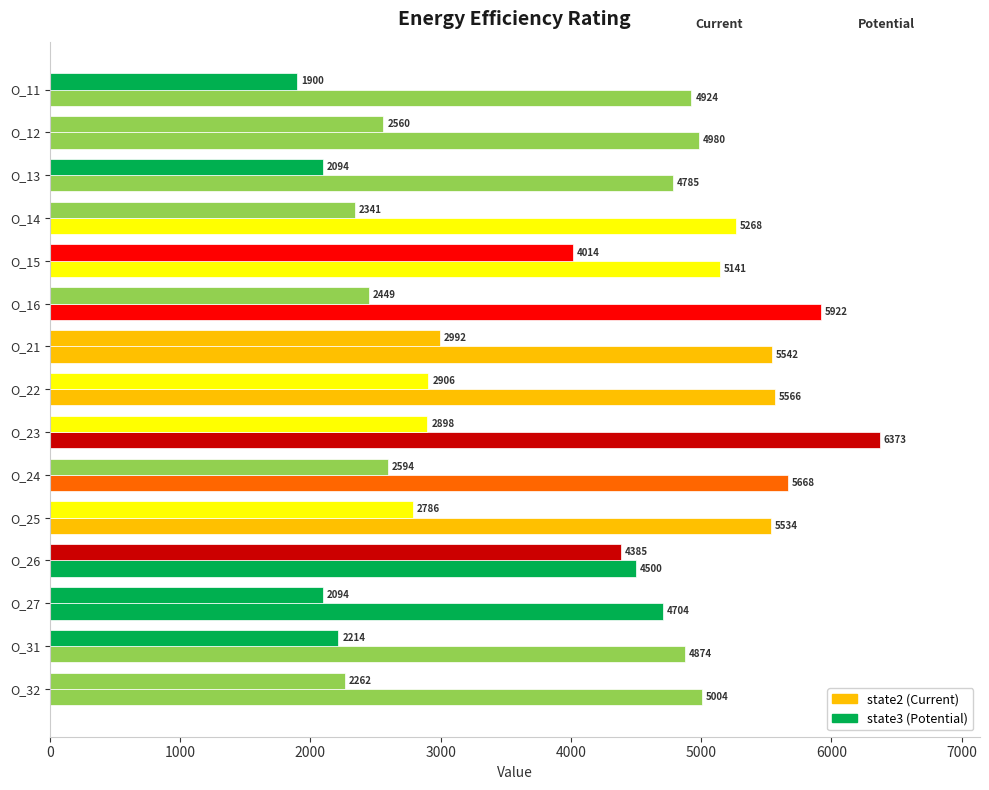

How many categories are shown in the chart?

15